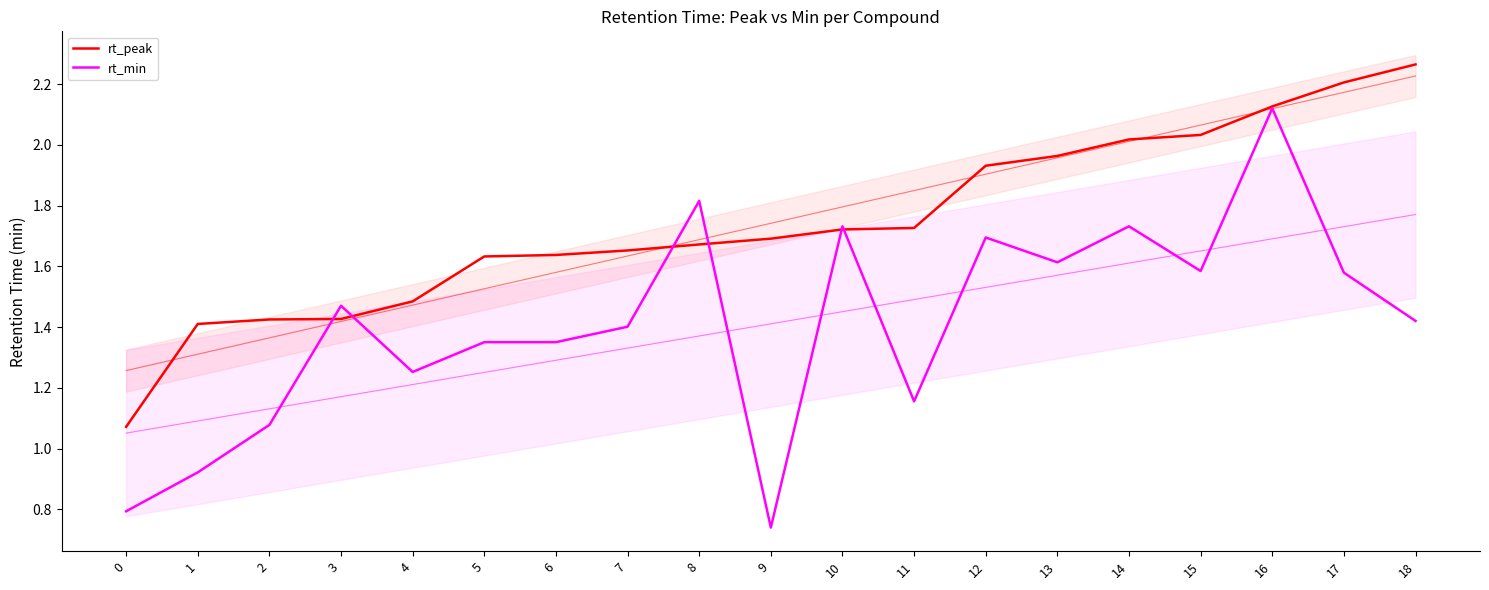

Rank the series by their maximum value, from lowest to highest.

rt_min, rt_peak